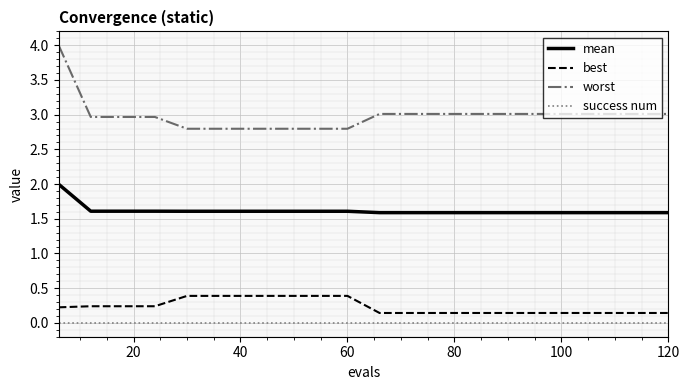

What is the difference between the maximum and minimum values in the best series?

0.2